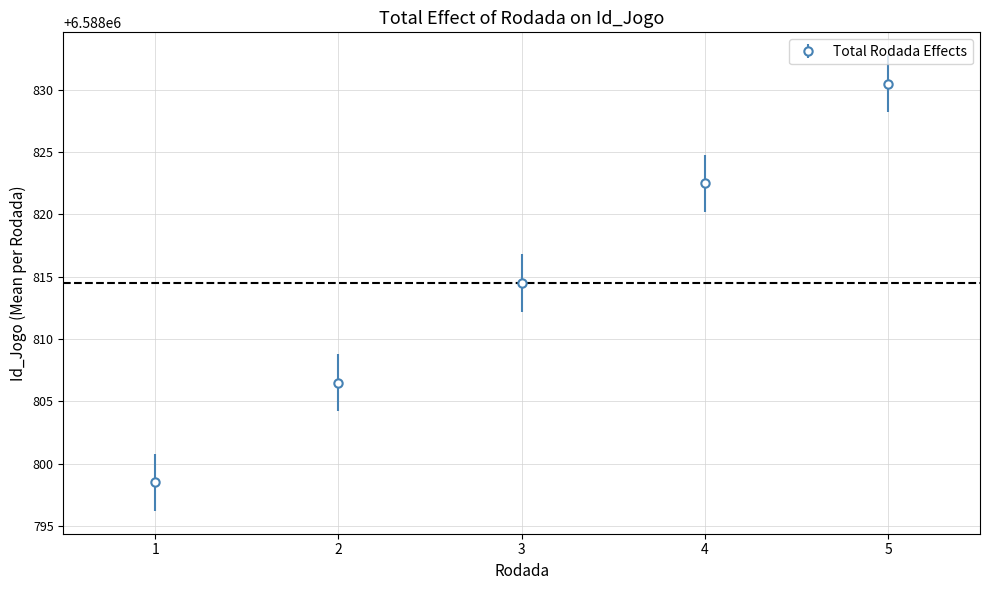

Which has a higher value, 5 or 1?

5